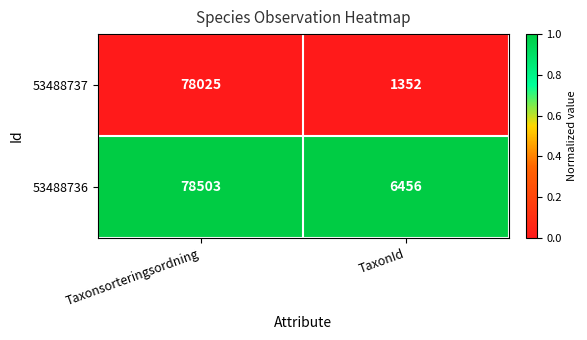

What is the total value across all series at Taxonsorteringsordning?

156528